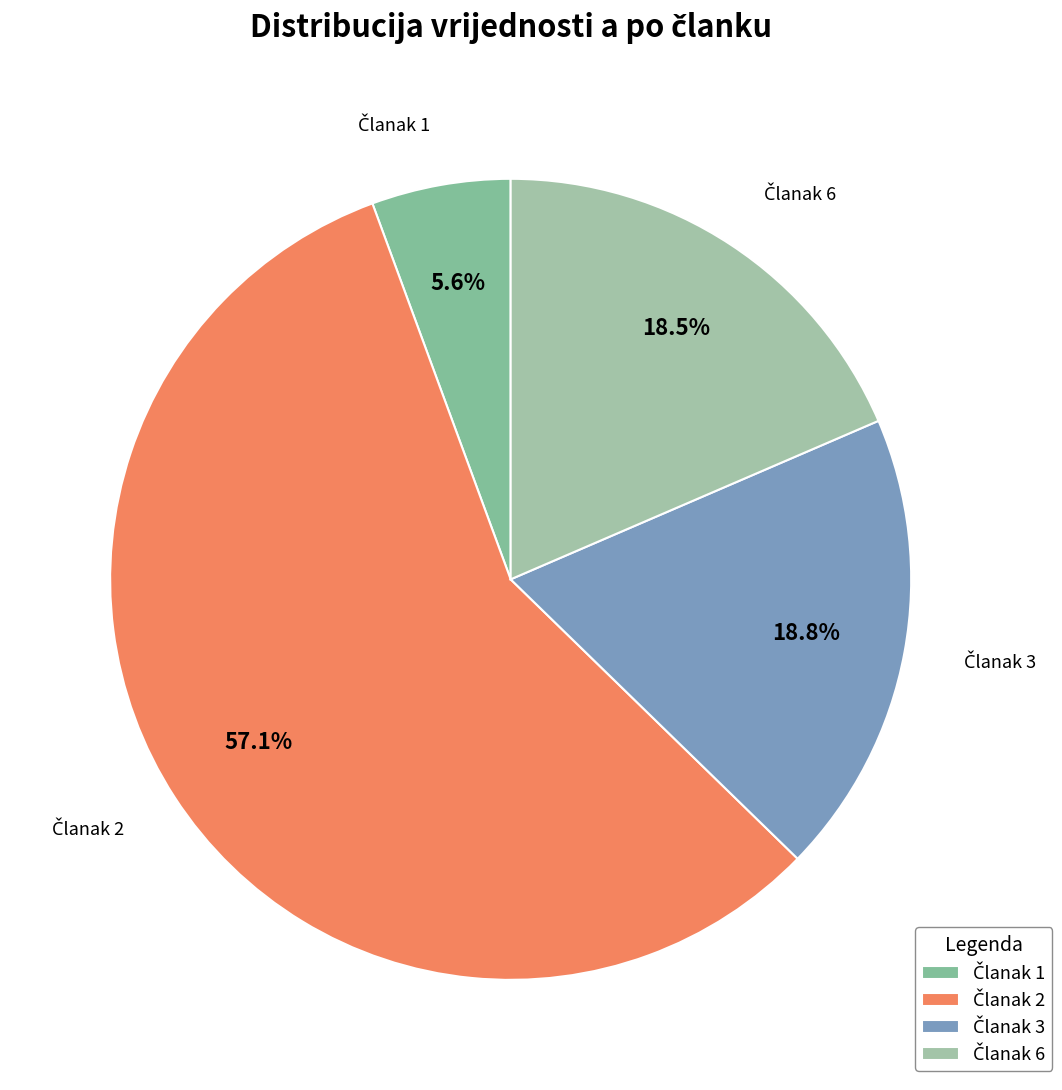

Does any single category account for the majority?

Yes